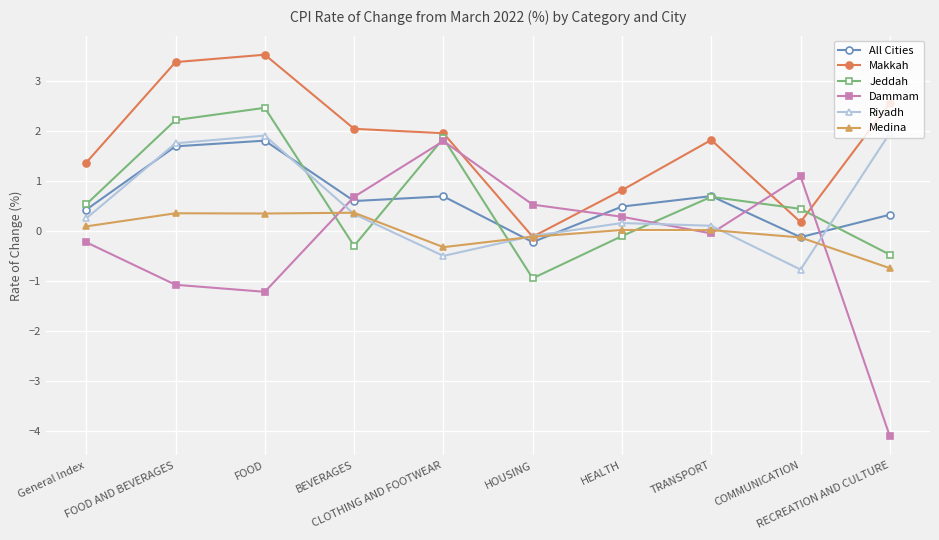

What is the difference between the Dammam values at FOOD AND BEVERAGES and CLOTHING AND FOOTWEAR?

2.9